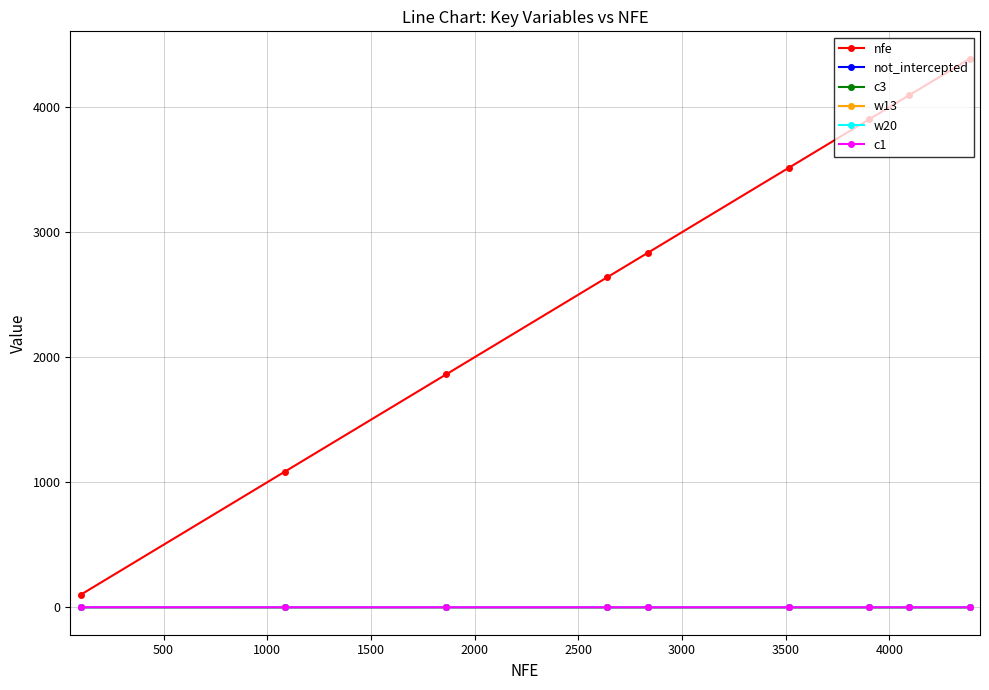

Which series has the largest range (max minus min)?

nfe